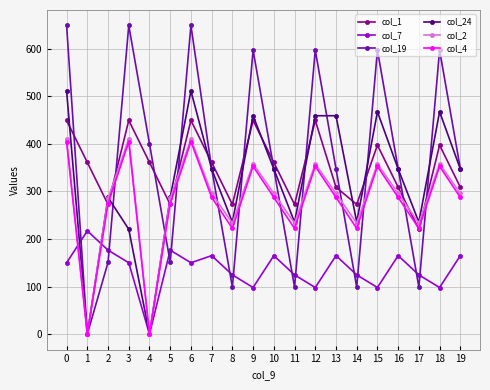

Between 11 and 13, which series saw the biggest shift?

col_19